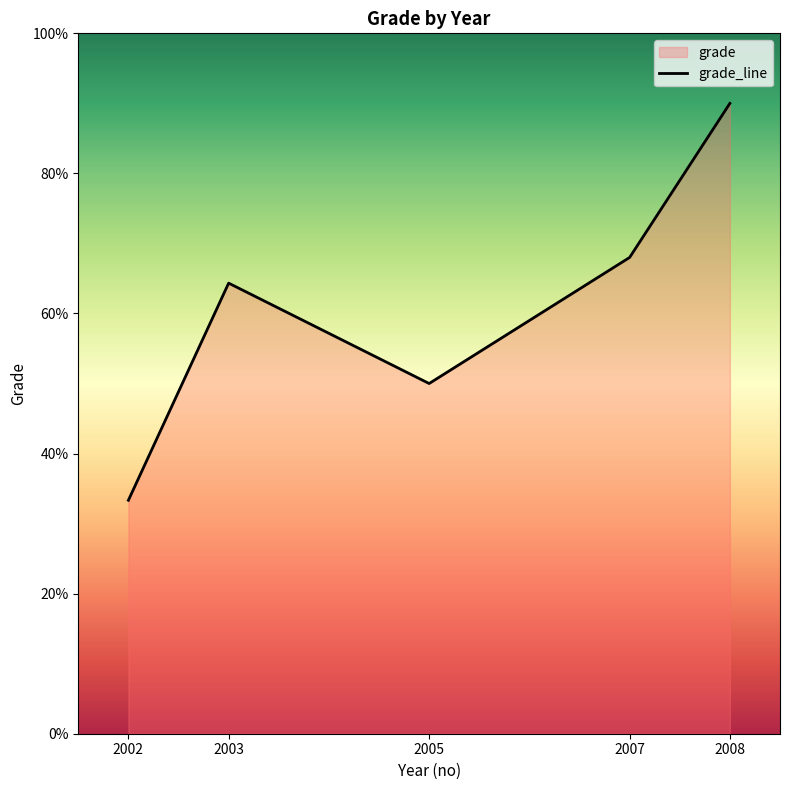

At which category does the data reach its first local valley?

2005